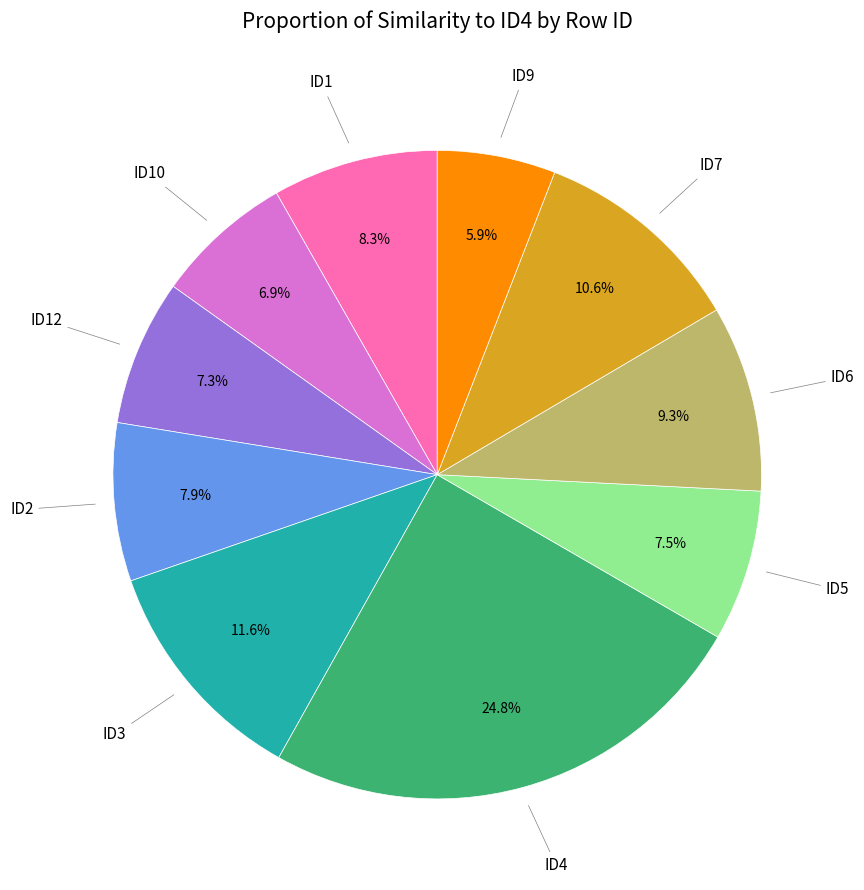

Is there any slice that represents more than half of the pie?

No